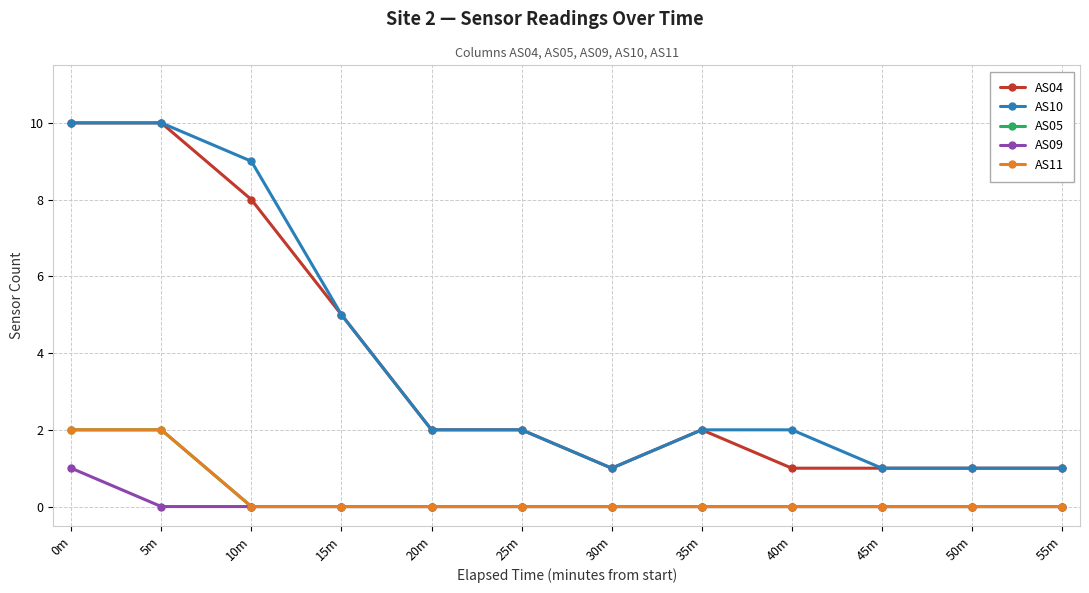

True or false: AS09 has a value of 0 at 40m.

True